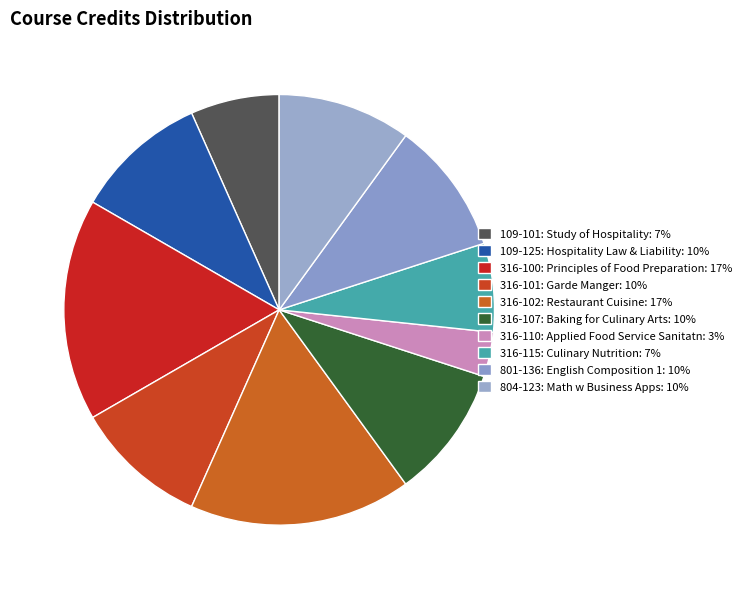

How many segments does this pie chart have?

10